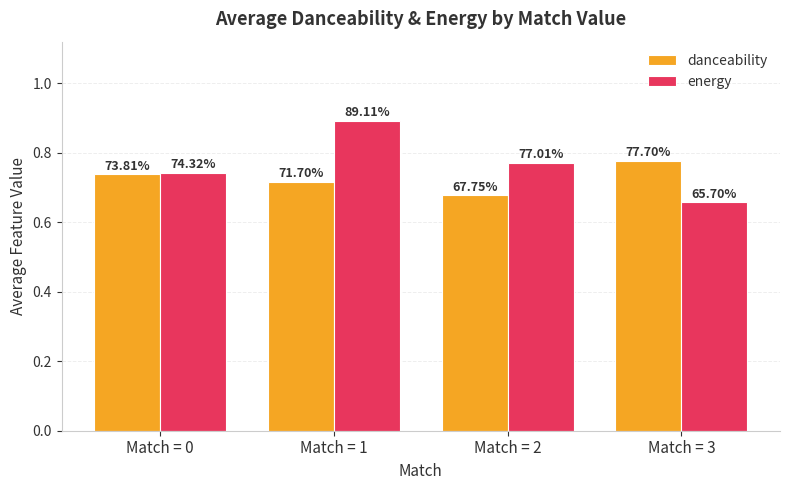

How many bars are there in each group?

2